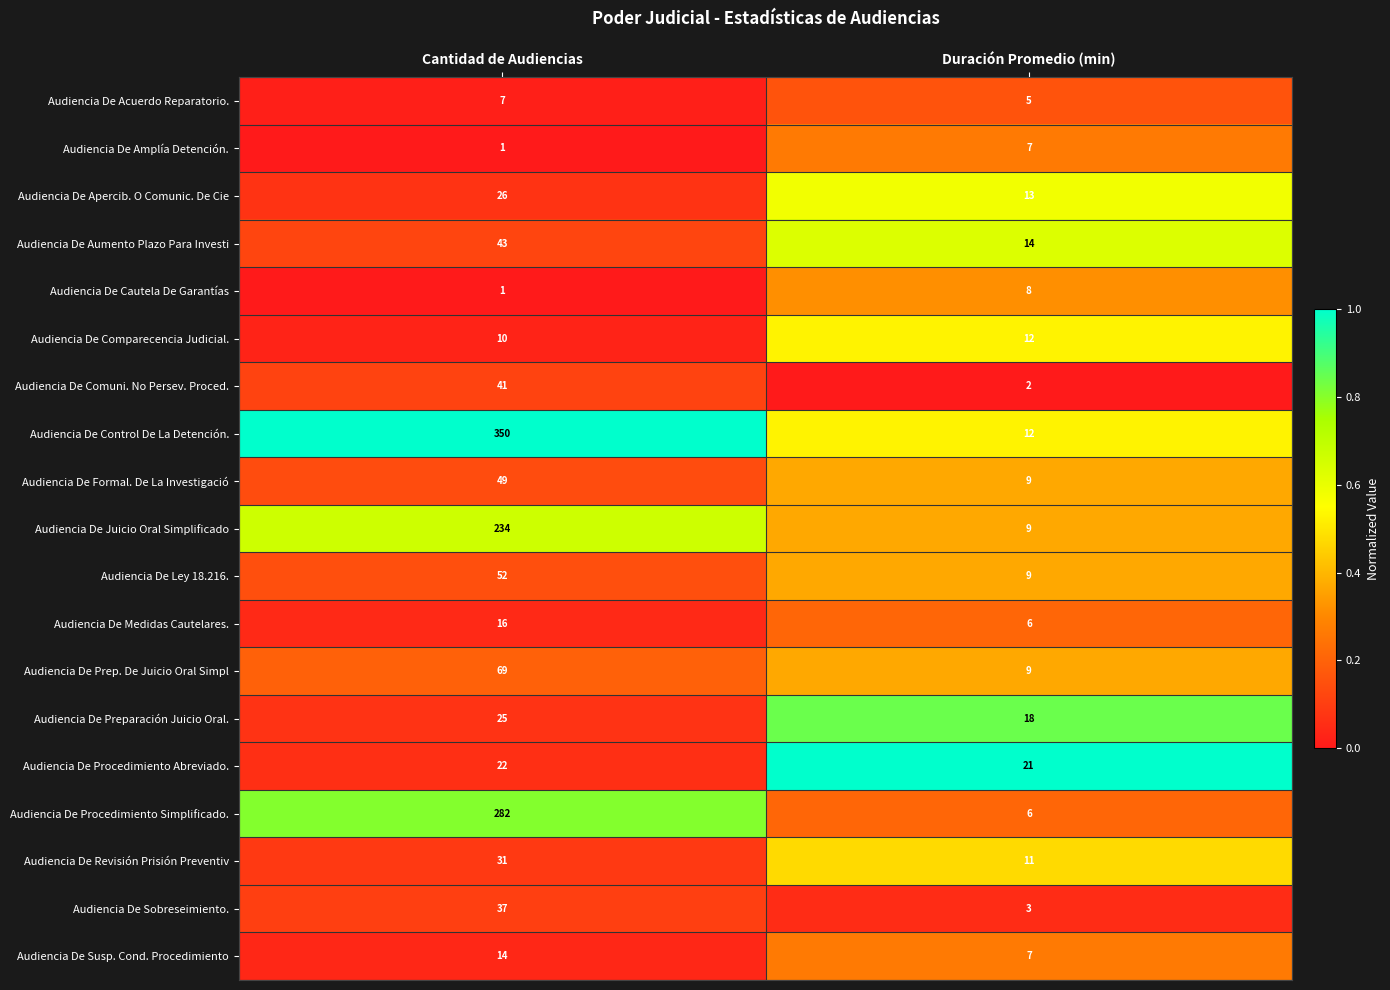

What is the maximum value shown in the chart?

350